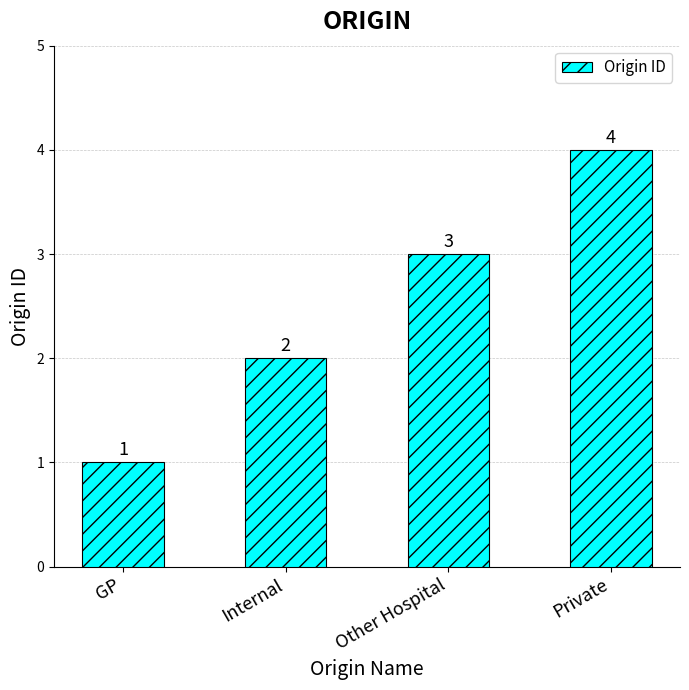

What position from the left is Internal?

2